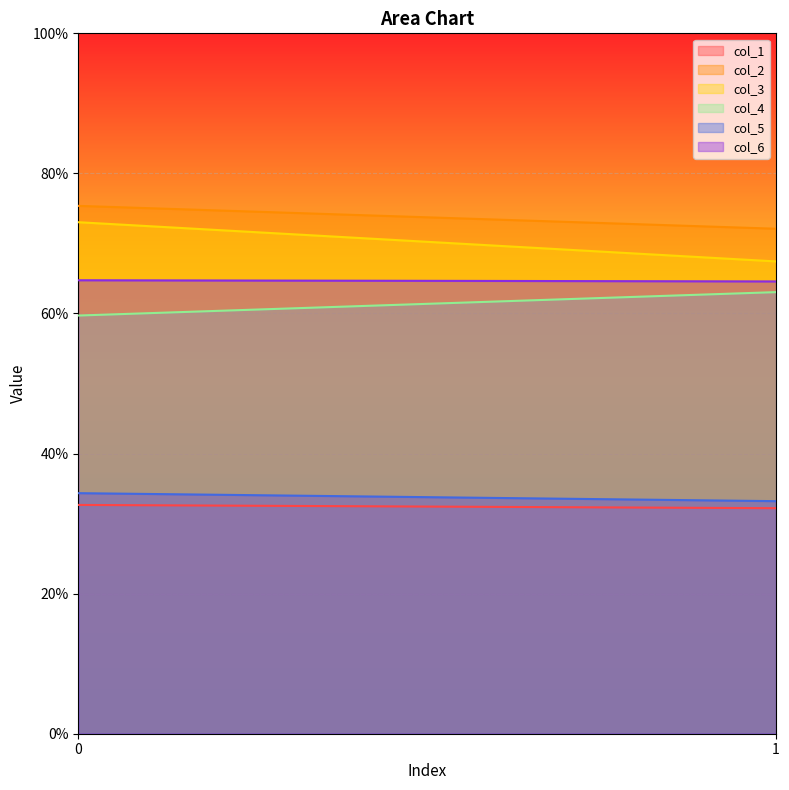

Which series has the widest spread of values?

col_3